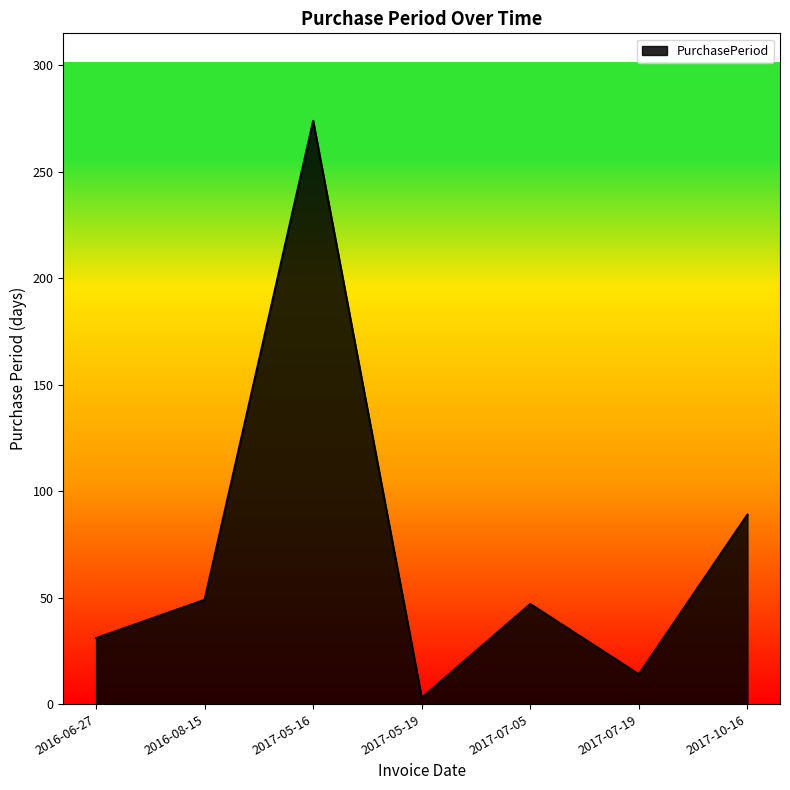

Reading right to left, transcribe all the data shown in this chart.

2017-10-16=89	2017-07-19=14	2017-07-05=47	2017-05-19=3	2017-05-16=274	2016-08-15=49	2016-06-27=31